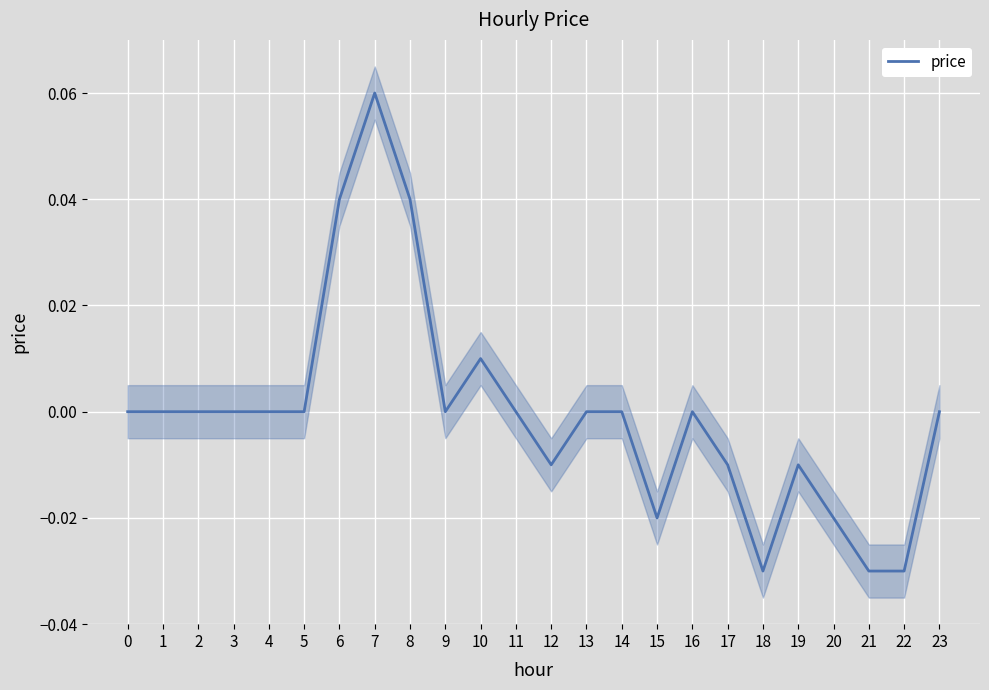

The value at 10 is 0.0. True or false?

True